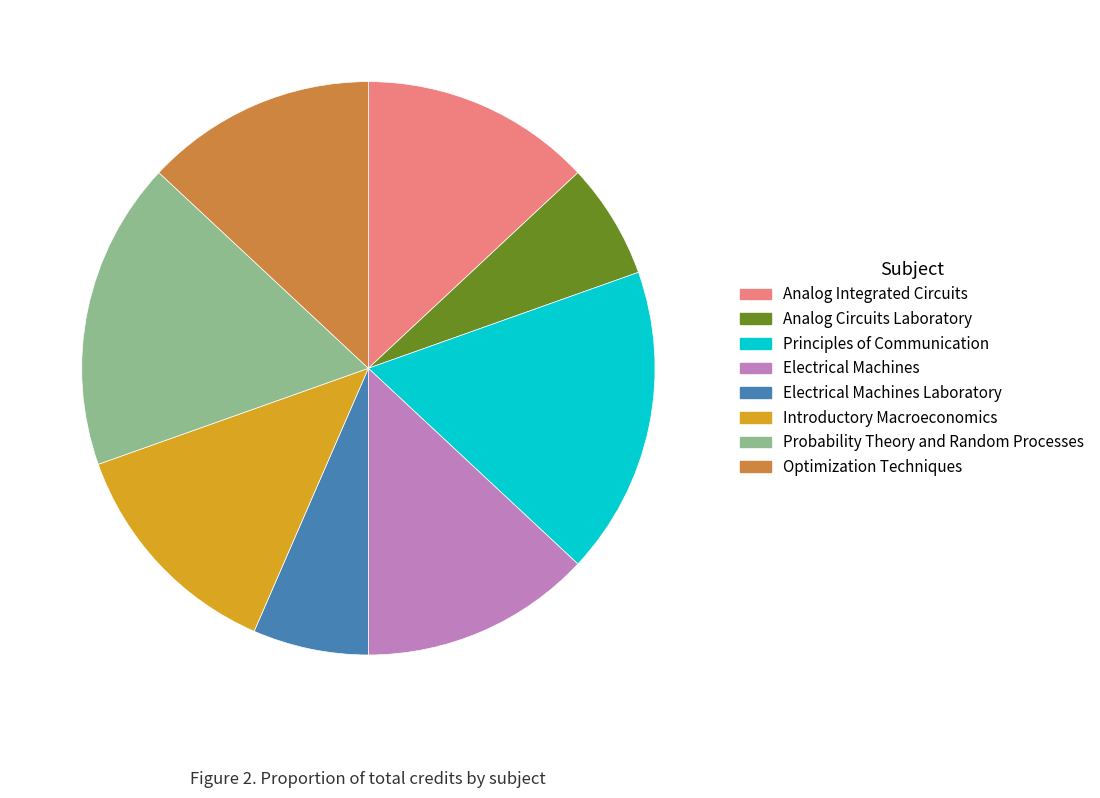

Combined, do Electrical Machines Laboratory and Probability Theory and Random Processes account for over 50%?

No